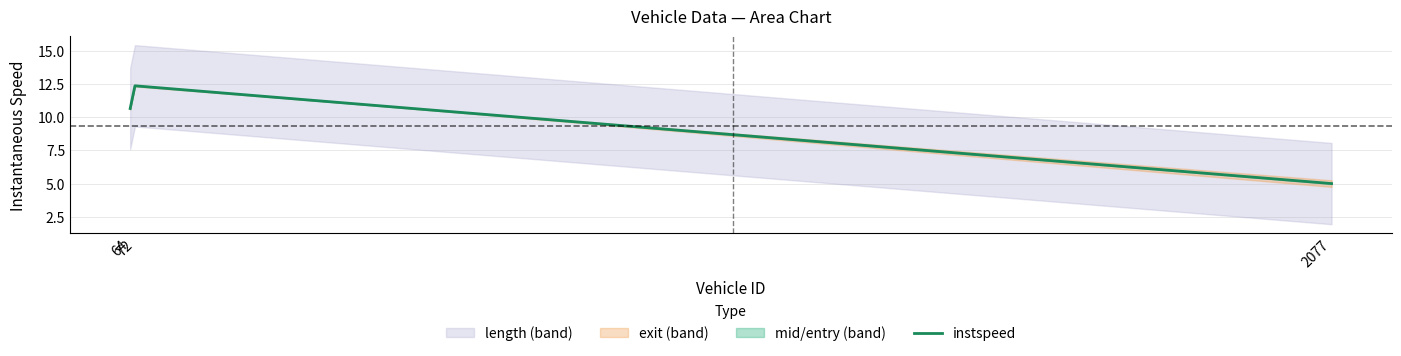

Where does the data first go above 10?

64